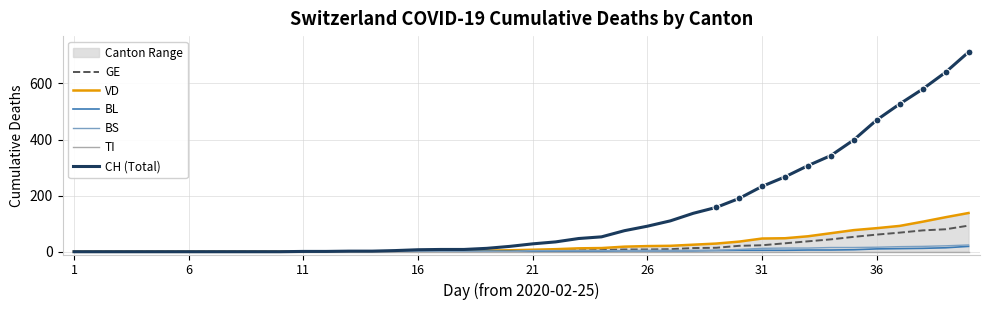

What is the highest value of the BL series?

19